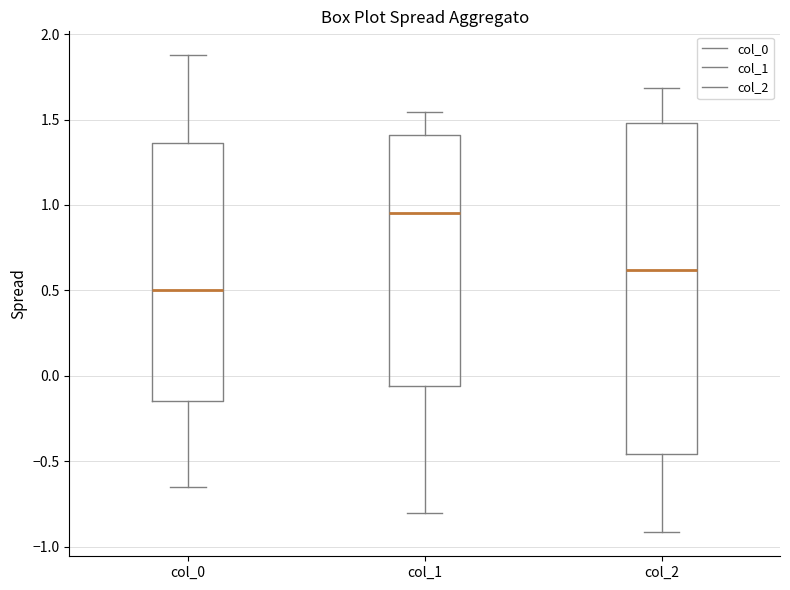

Reading left to right, read every box against the y-axis: the position of its median line, the range the box covers, and the ends of its whiskers. The values are not printed on the chart, so give them approximately, as read against the axis.

col_0: median 0.50, box -0.15 to 1.35, whiskers -0.65 to 1.90
col_1: median 0.95, box -0.05 to 1.40, whiskers -0.80 to 1.55
col_2: median 0.60, box -0.45 to 1.50, whiskers -0.90 to 1.70